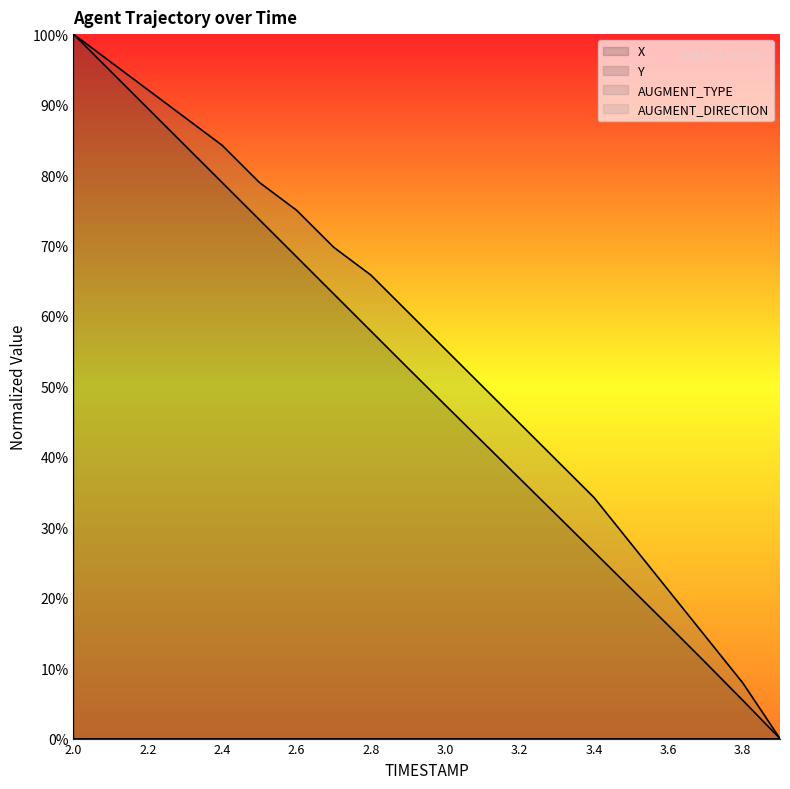

True or false: X and Y intersect in this chart.

False